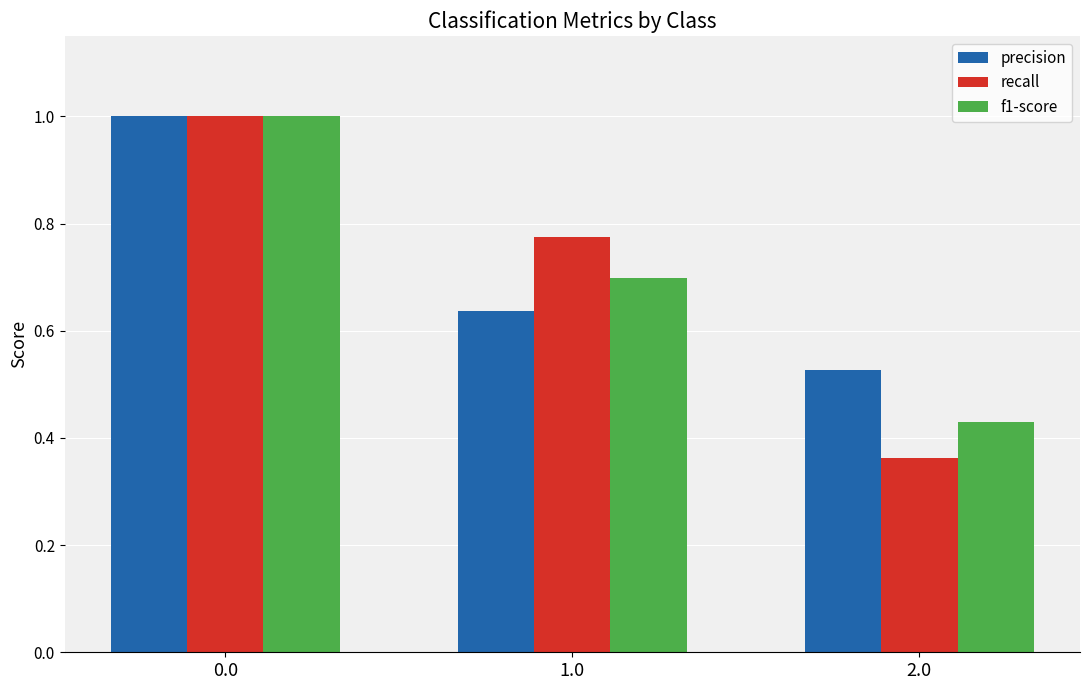

Where is precision nearest to the value 0?

2.0